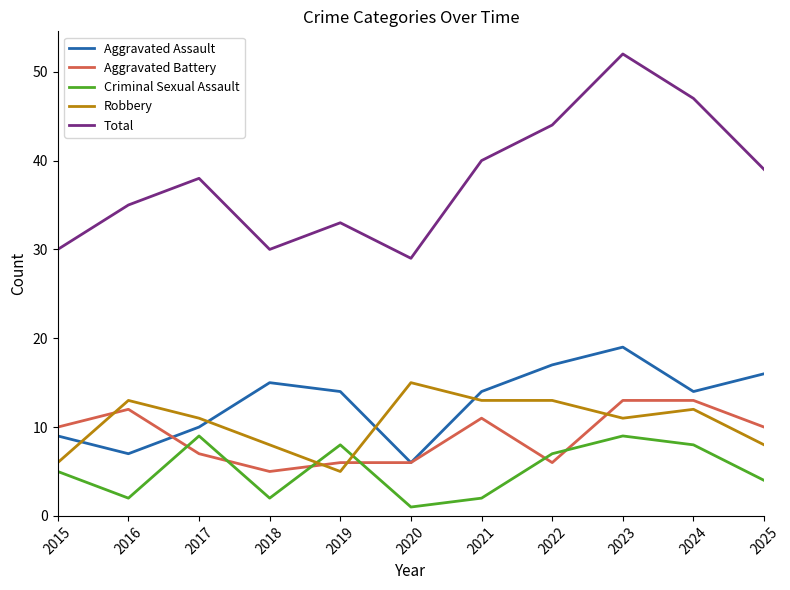

Where do Criminal Sexual Assault and Aggravated Battery first cross each other?

2016 and 2017